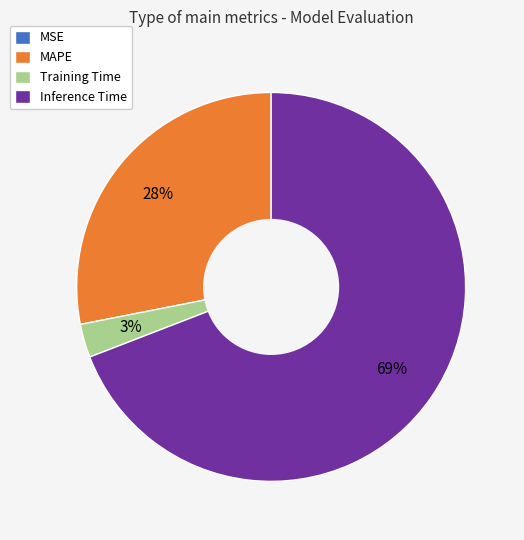

Is it true that Inference Time is 69% of the pie?

True